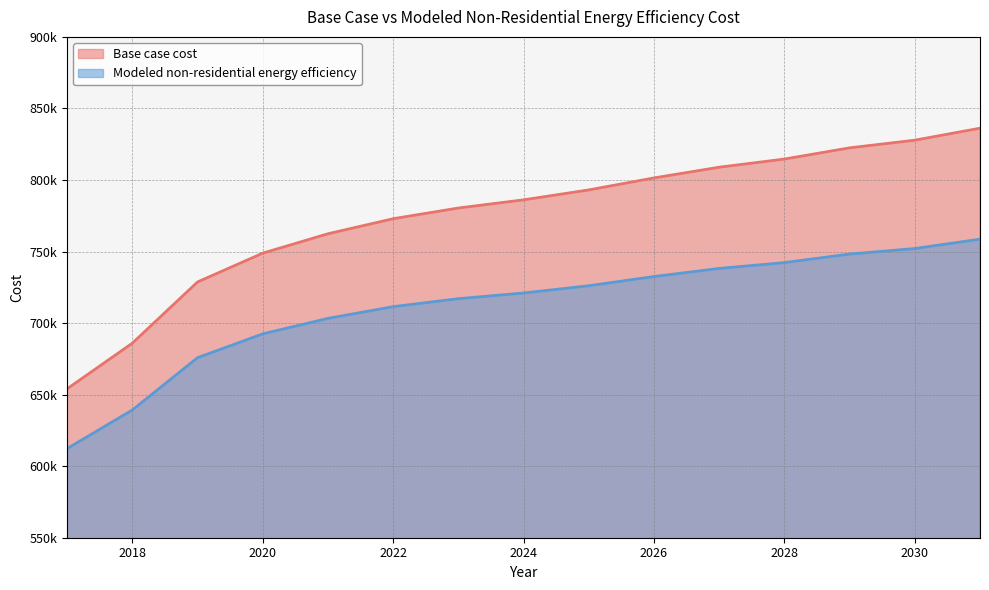

What is the approximate value of Modeled non-residential energy efficiency at 2029?

748231.7